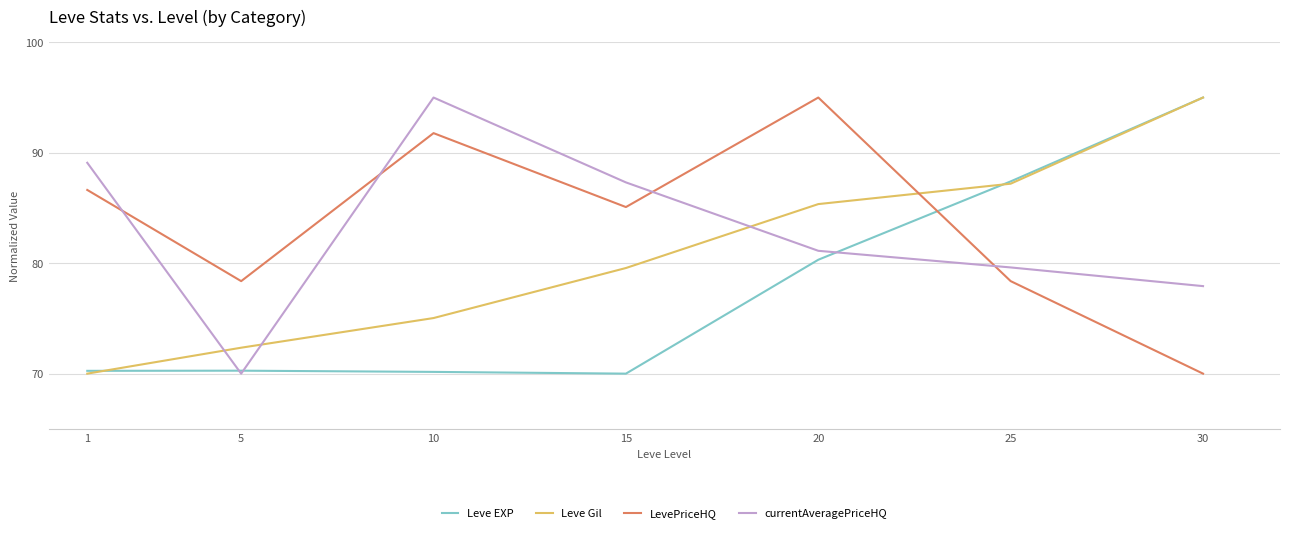

The Leve Gil series shows 46.1 at 15. True or false?

False